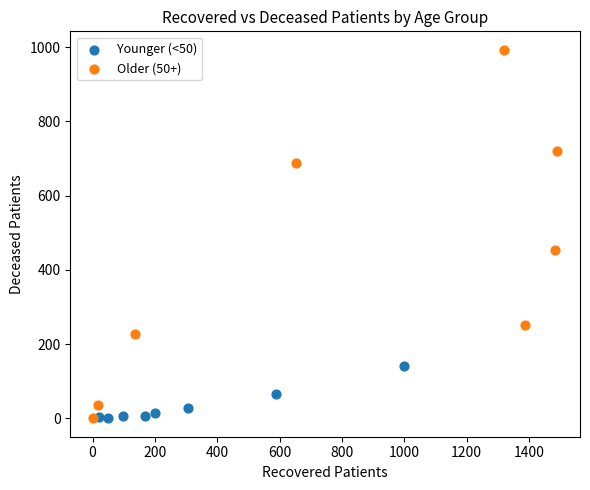

Which series has the largest Y range (max minus min)?

Older (50+)